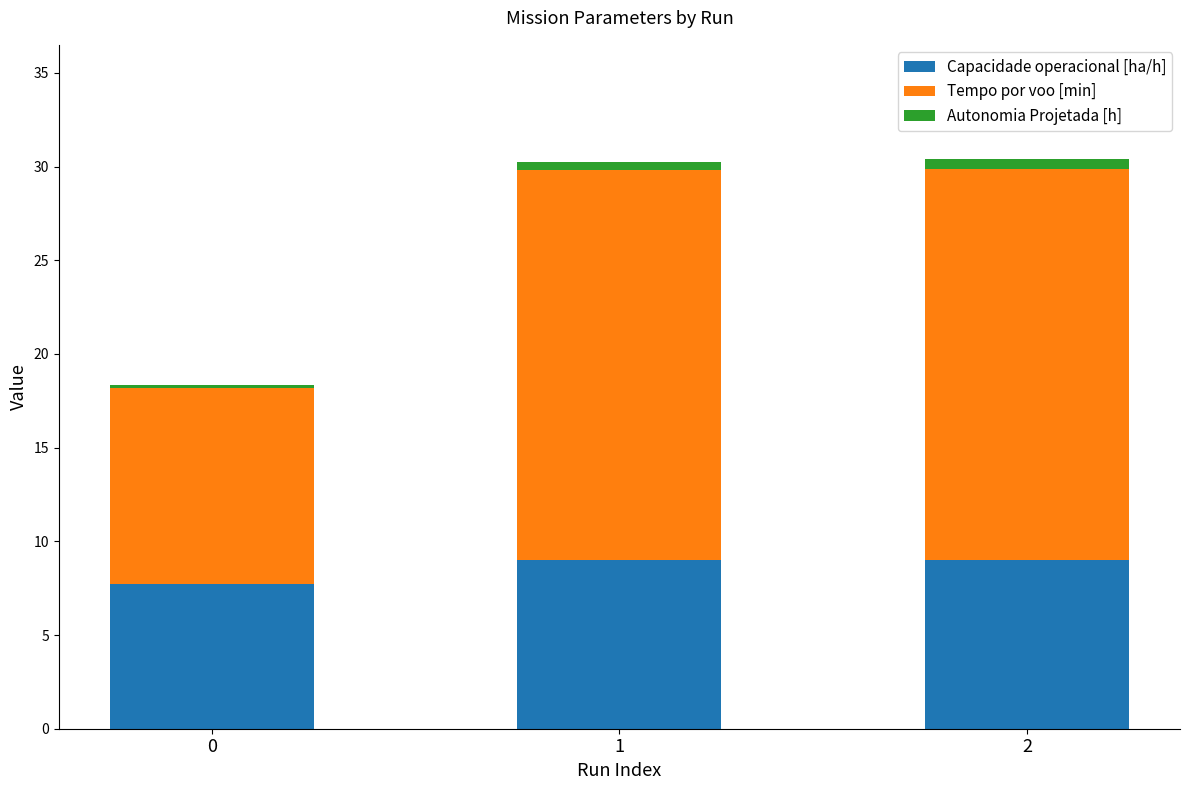

True or false: Capacidade operacional [ha/h] has a value of 15.0 at 2.

False